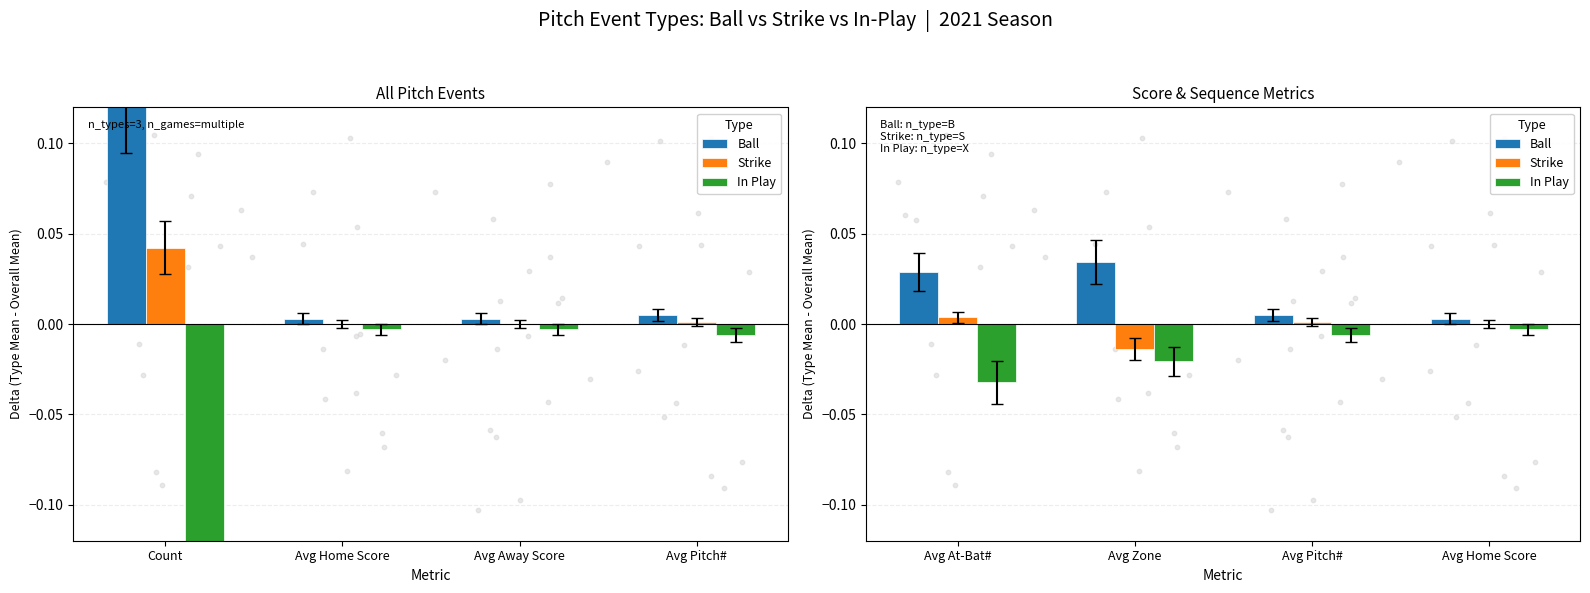

Which series contains the lowest Y value?

In Play